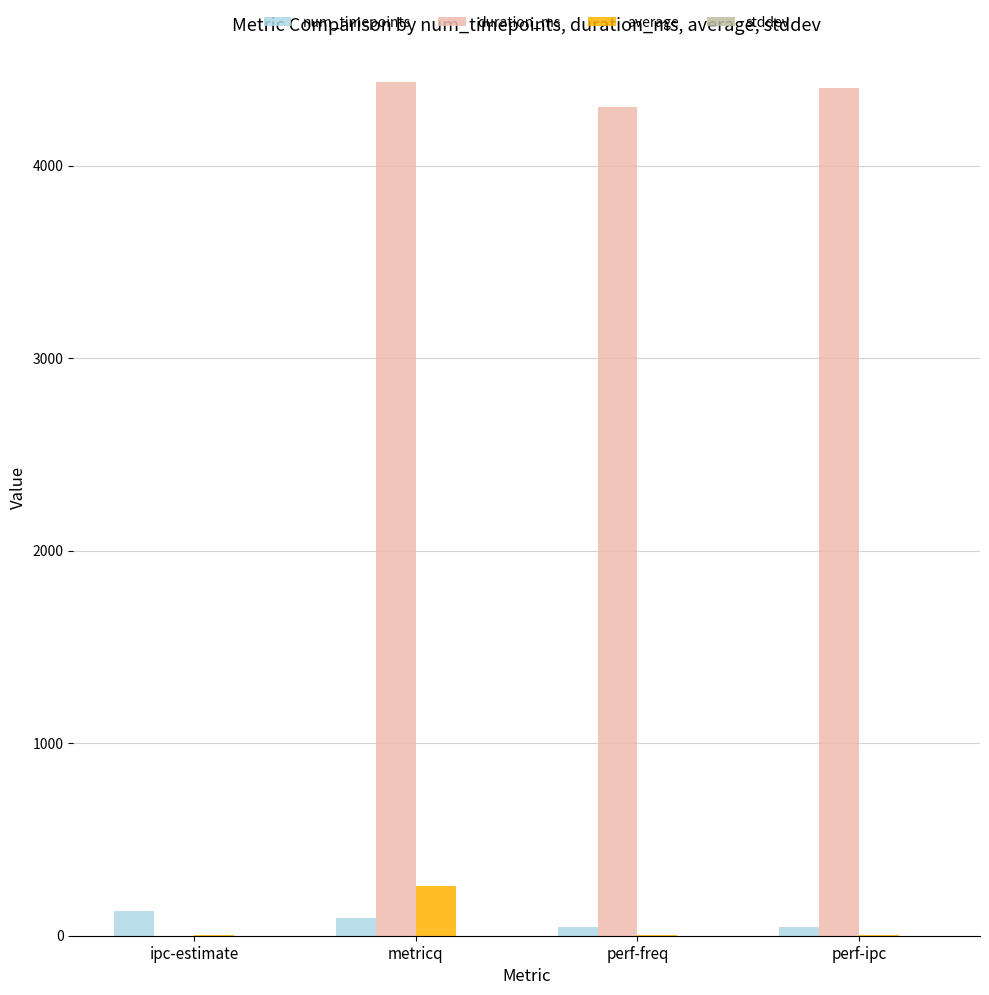

What is the greatest value displayed?

4436.0